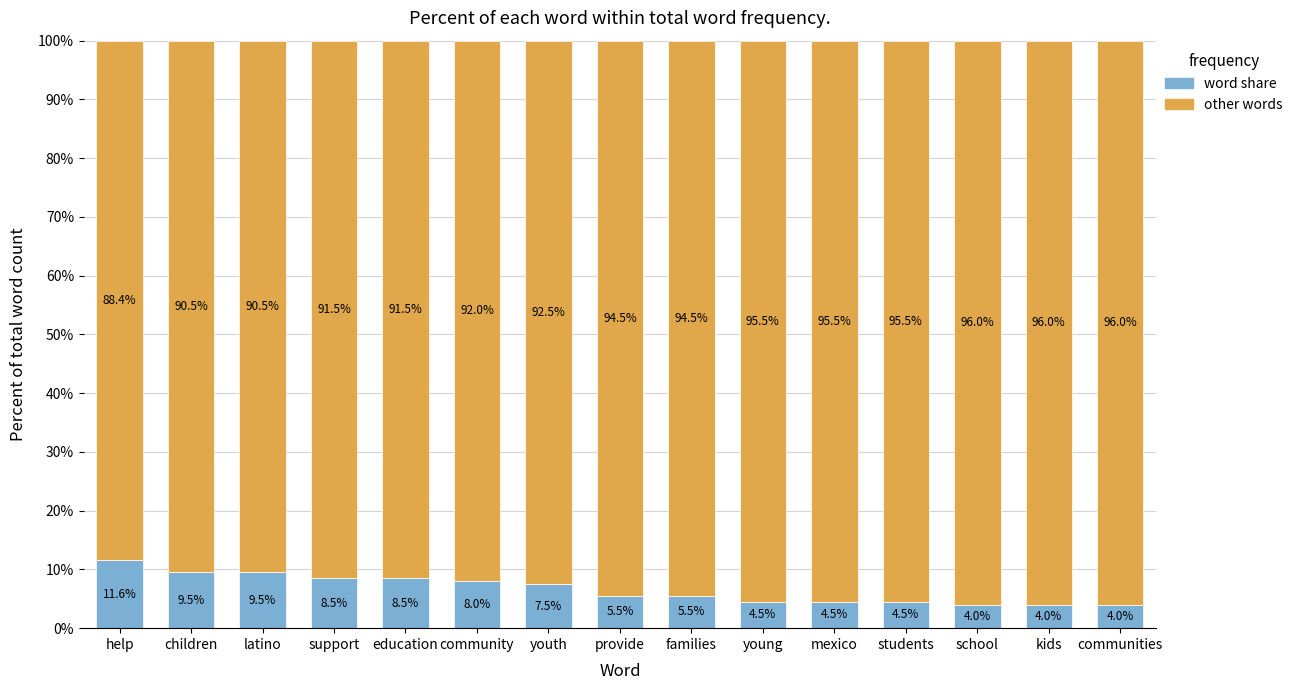

What is the highest value of the word share series?

11.6